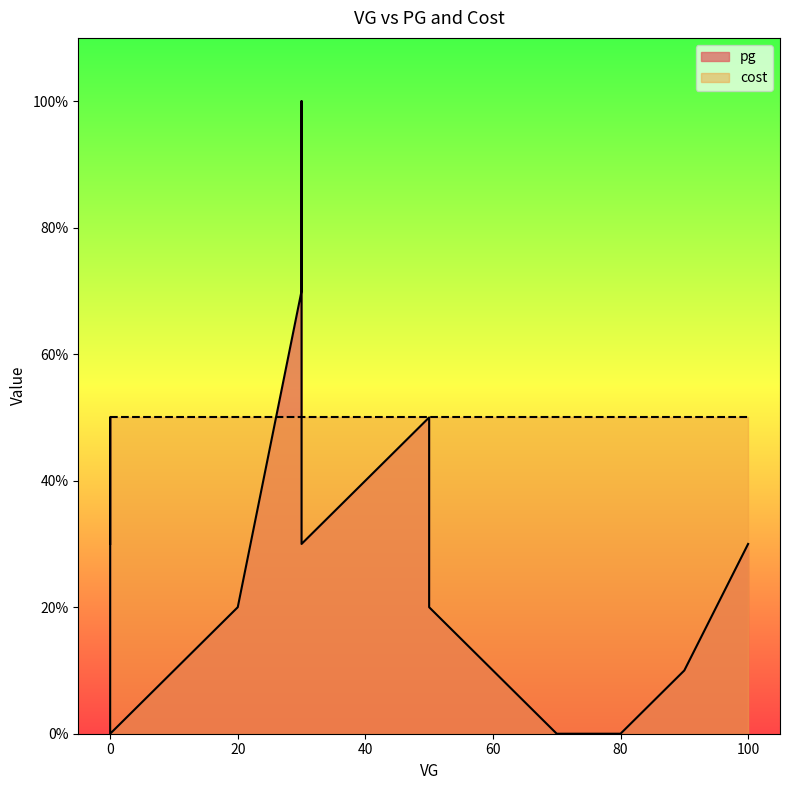

How many points are lower than both their immediate neighbors (excluding endpoints)?

2